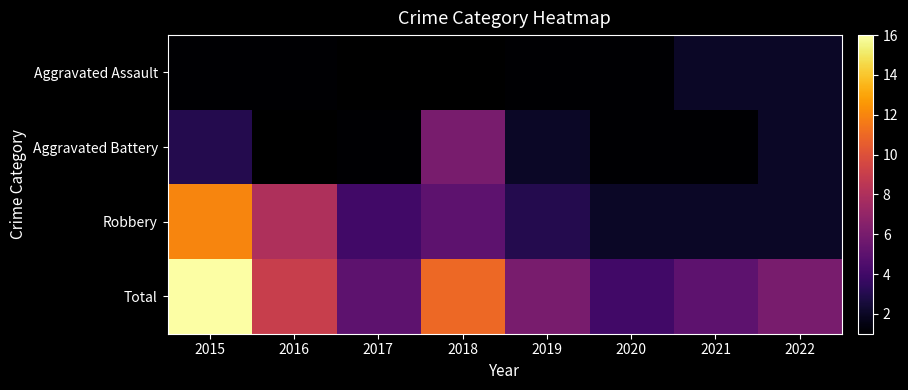

Is it true that Aggravated Battery equals 10.7 at 2018?

False